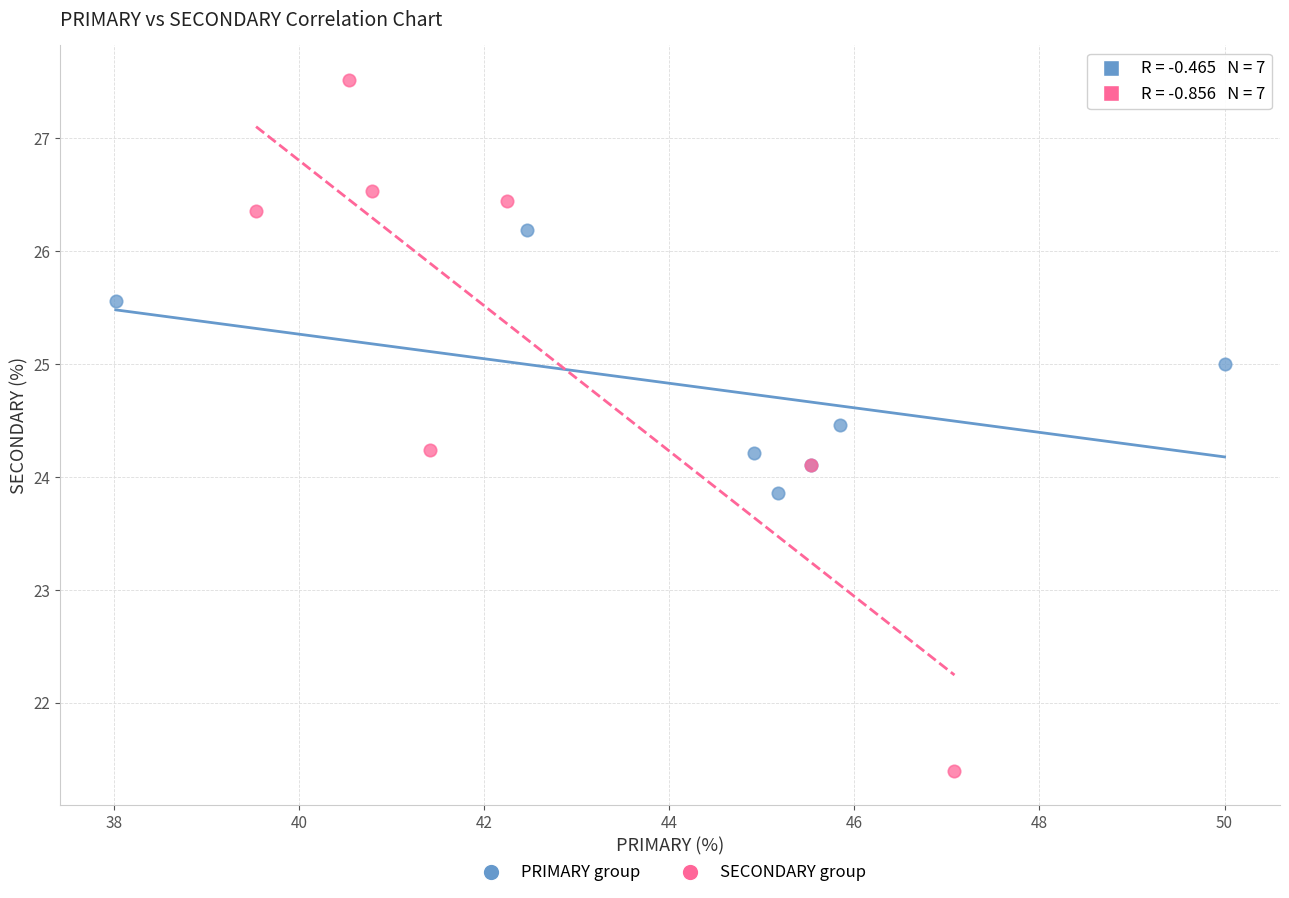

Which series contains the highest Y value?

SECONDARY group